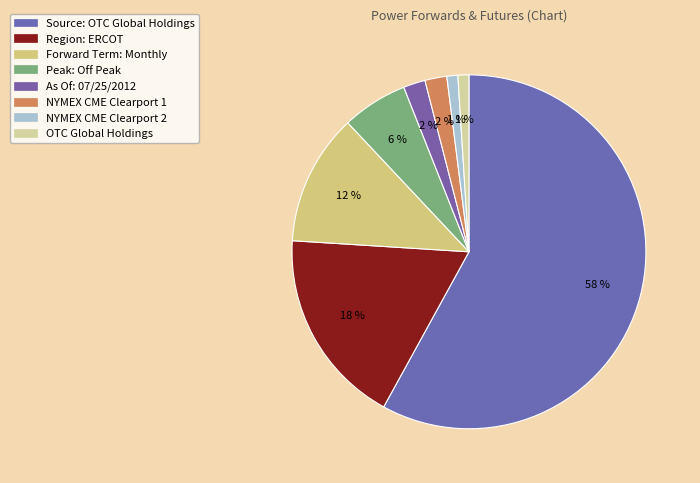

Rank the categories by value from lowest to highest.

NYMEX CME Clearport 2, OTC Global Holdings, As Of: 07/25/2012, NYMEX CME Clearport 1, Peak: Off Peak, Forward Term: Monthly, Region: ERCOT, Source: OTC Global Holdings